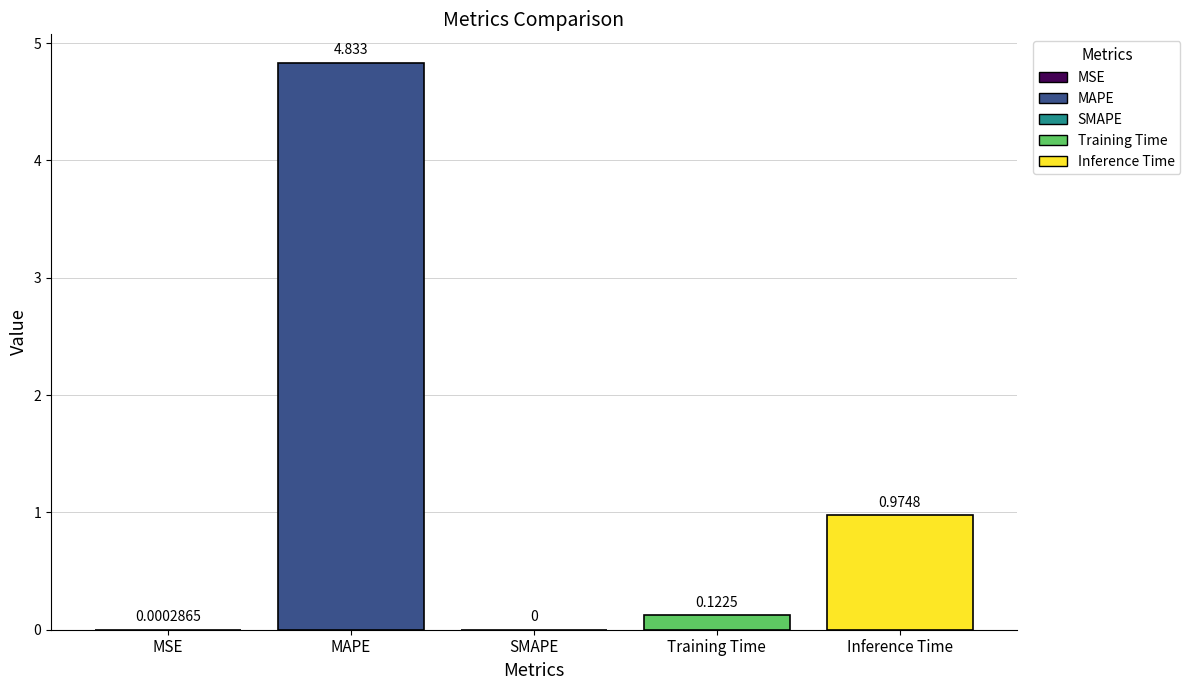

Which has a higher value, MSE or SMAPE?

MSE